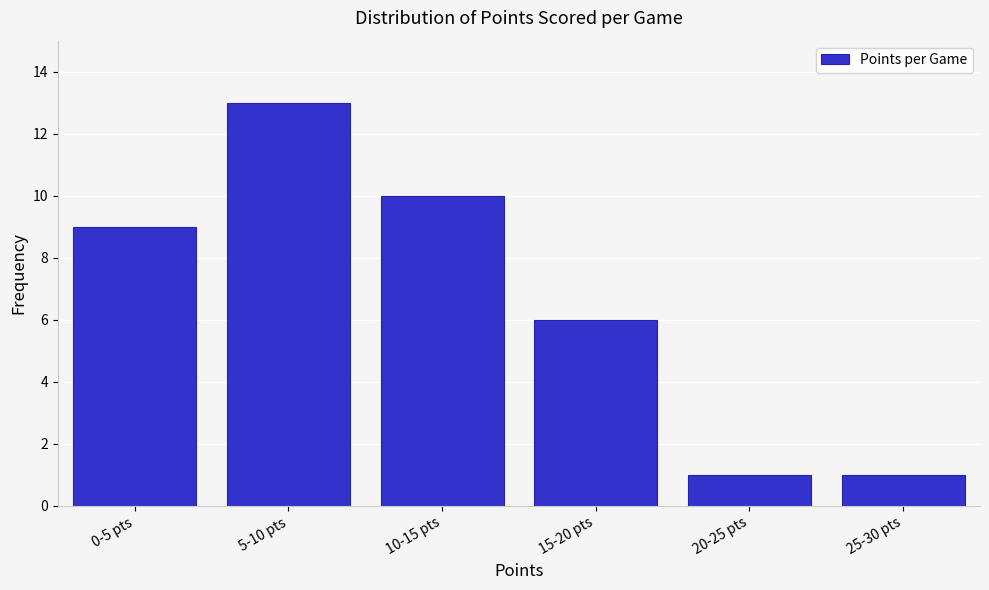

Reading left to right, transcribe all the data shown in this chart.

9	13	10	6	1	1